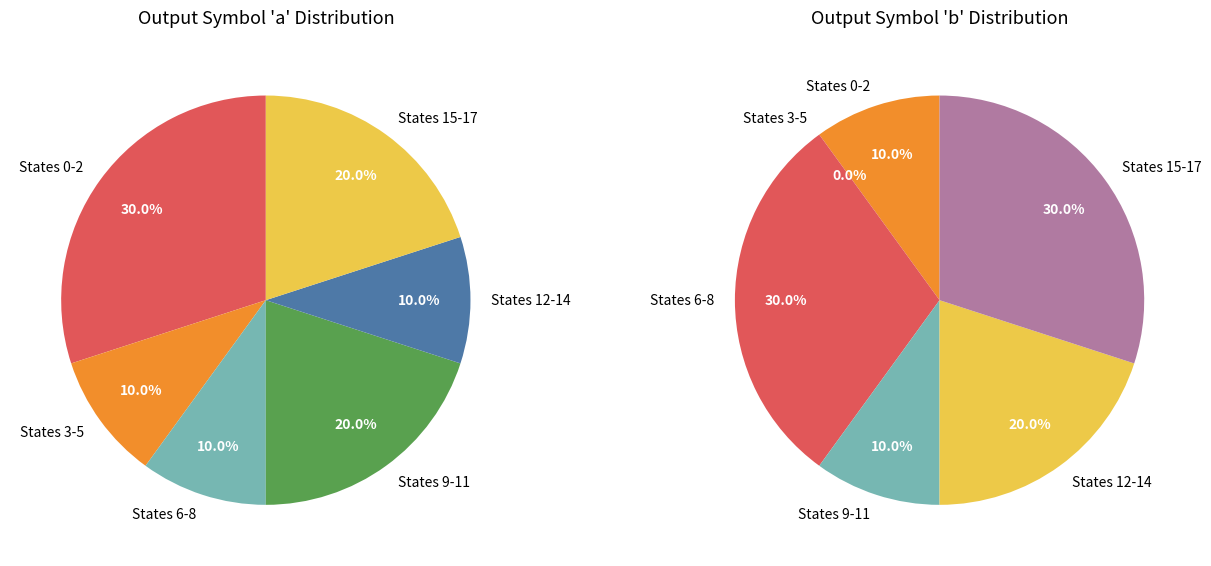

What is the smallest slice in the pie chart?

3